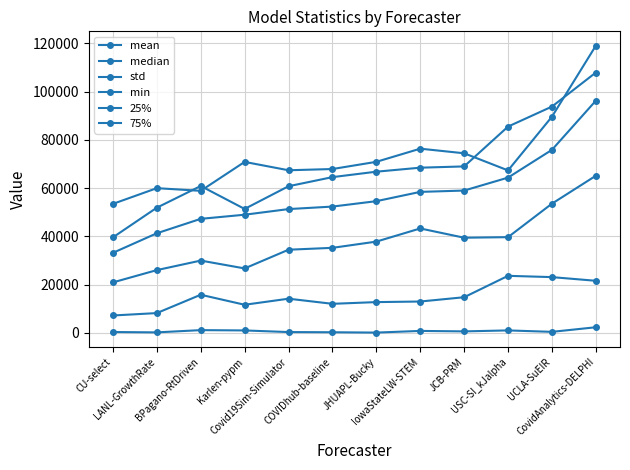

What is the label of the 9th point from the left?

JCB-PRM